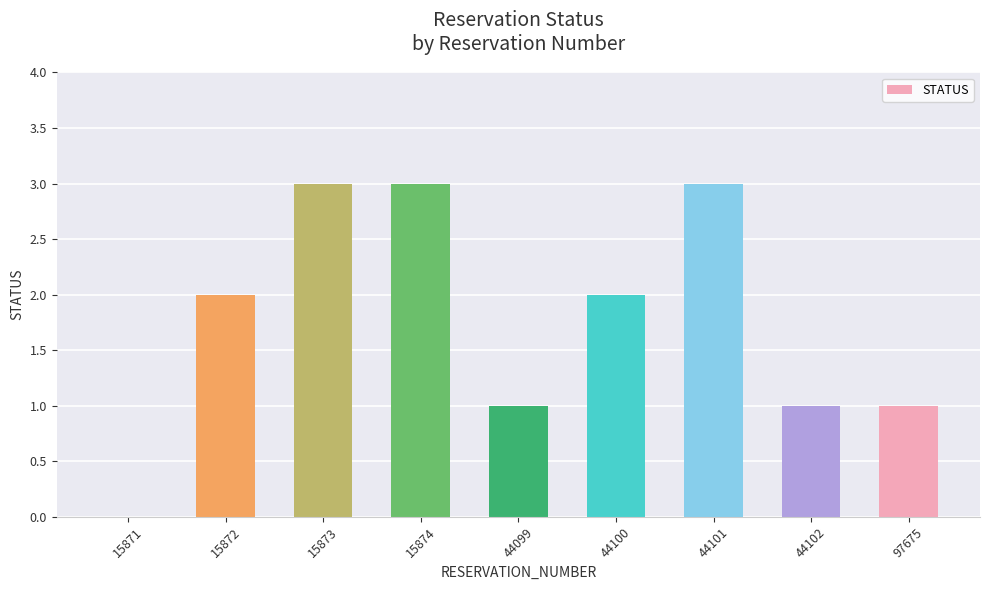

How many values are above zero?

8